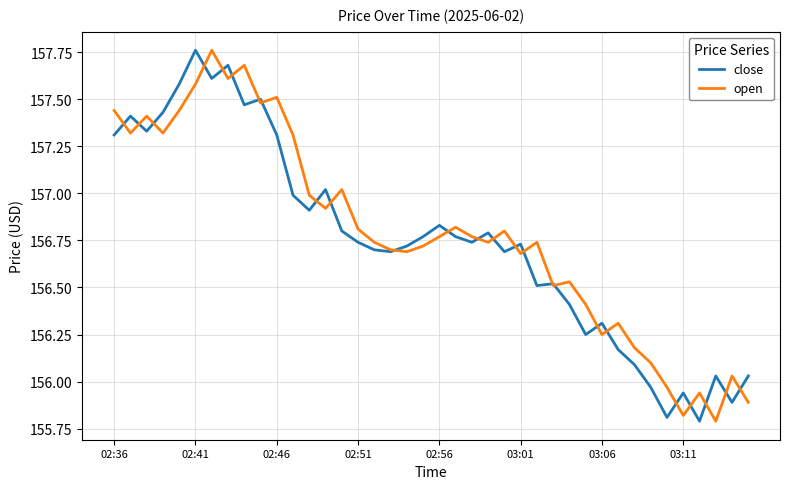

How many distinct data groups are displayed?

2